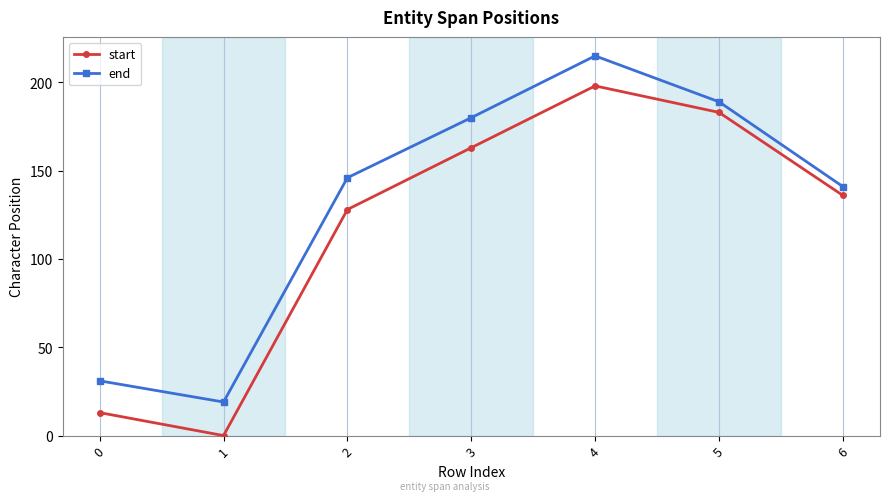

How many data points in start are less than 136?

3